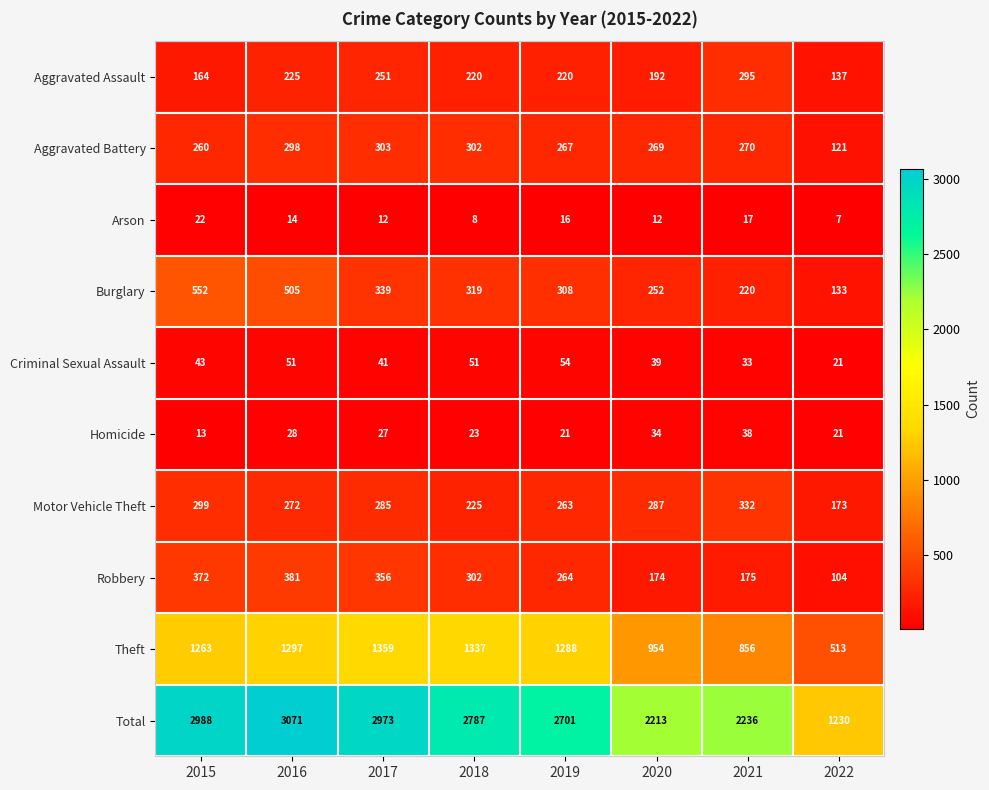

What is the total value across all series at 2017?

5946